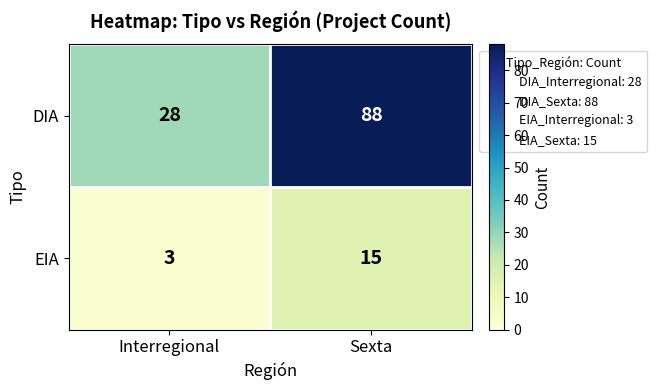

How many categories are shown in the chart?

2